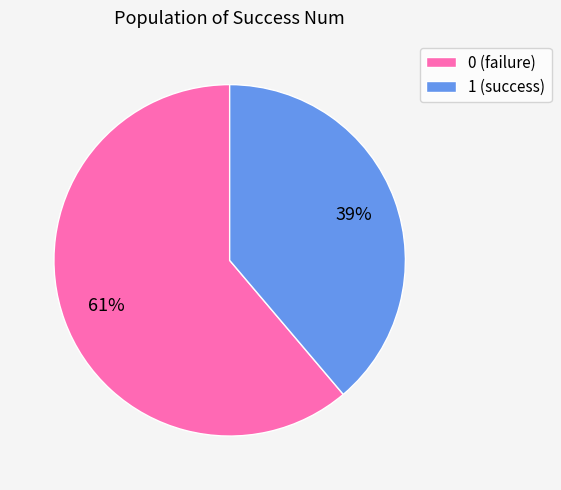

Combined, do 0 (failure) and 1 (success) account for over 50%?

Yes